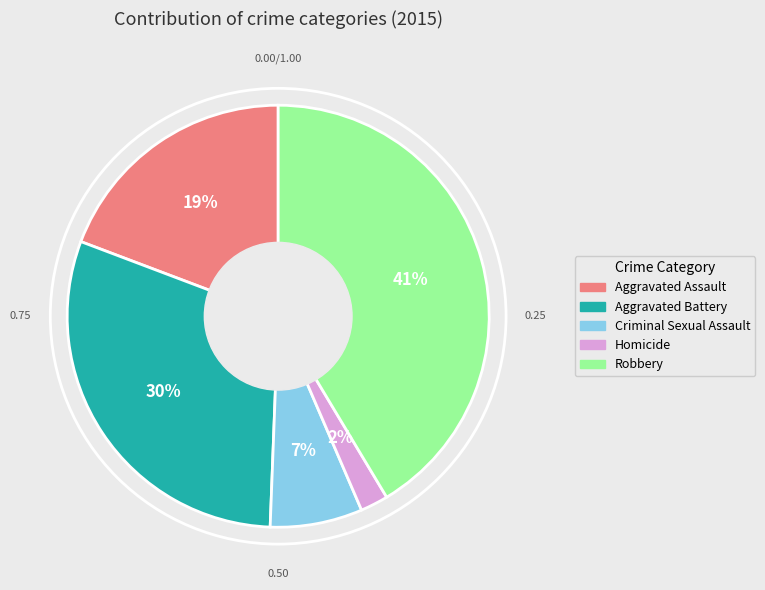

Approximately how many times larger is the value at Robbery compared to Criminal Sexual Assault?

5.9